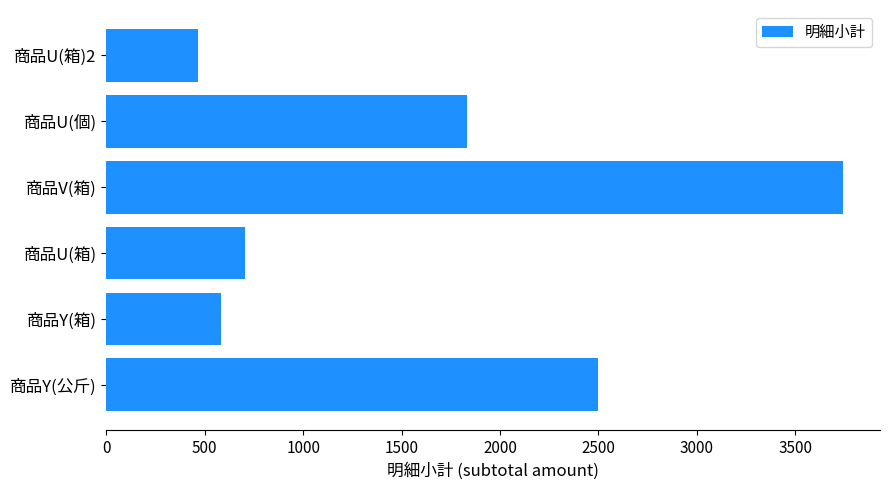

List the labels in order of value, largest first.

商品V(箱), 商品Y(公斤), 商品U(個), 商品U(箱), 商品Y(箱), 商品U(箱)2